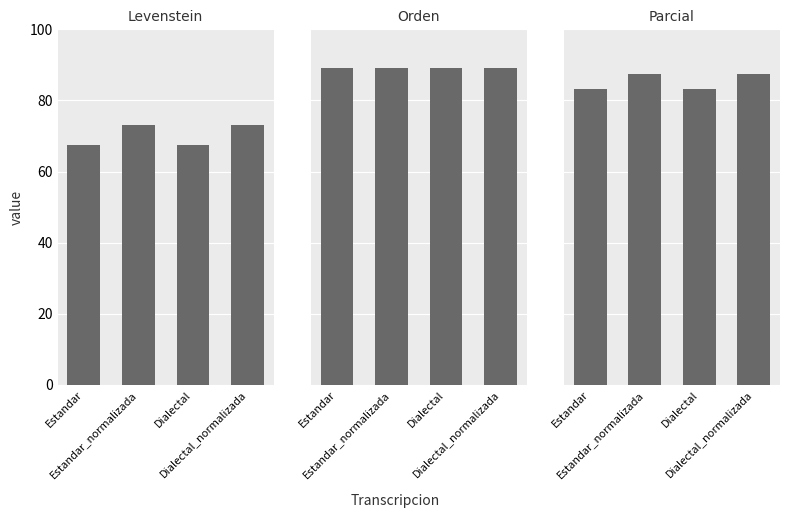

Are the bars horizontal?

No